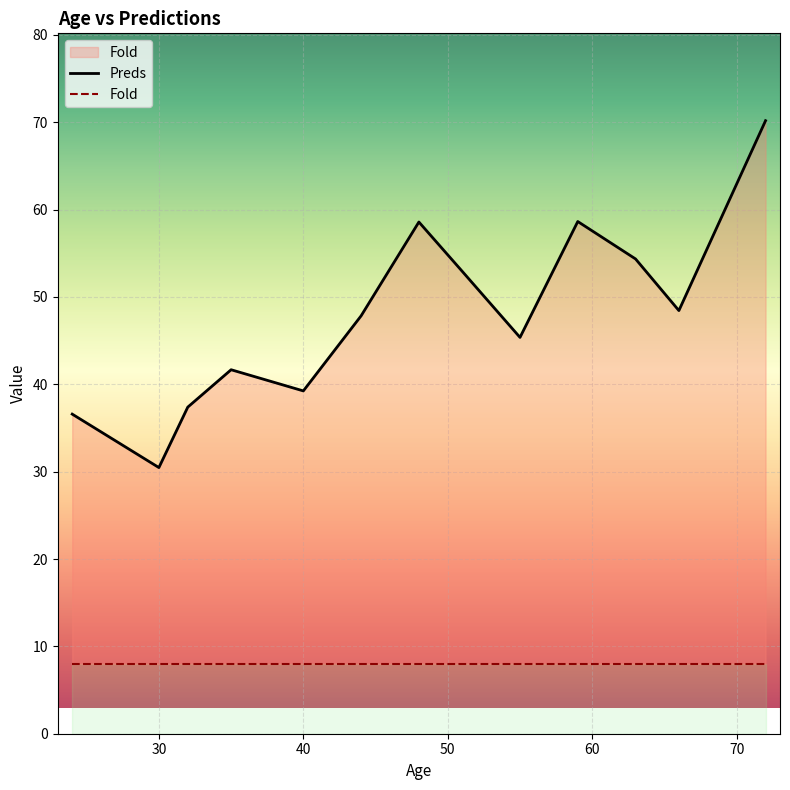

Rank the series by their average value, from lowest to highest.

Fold, Preds